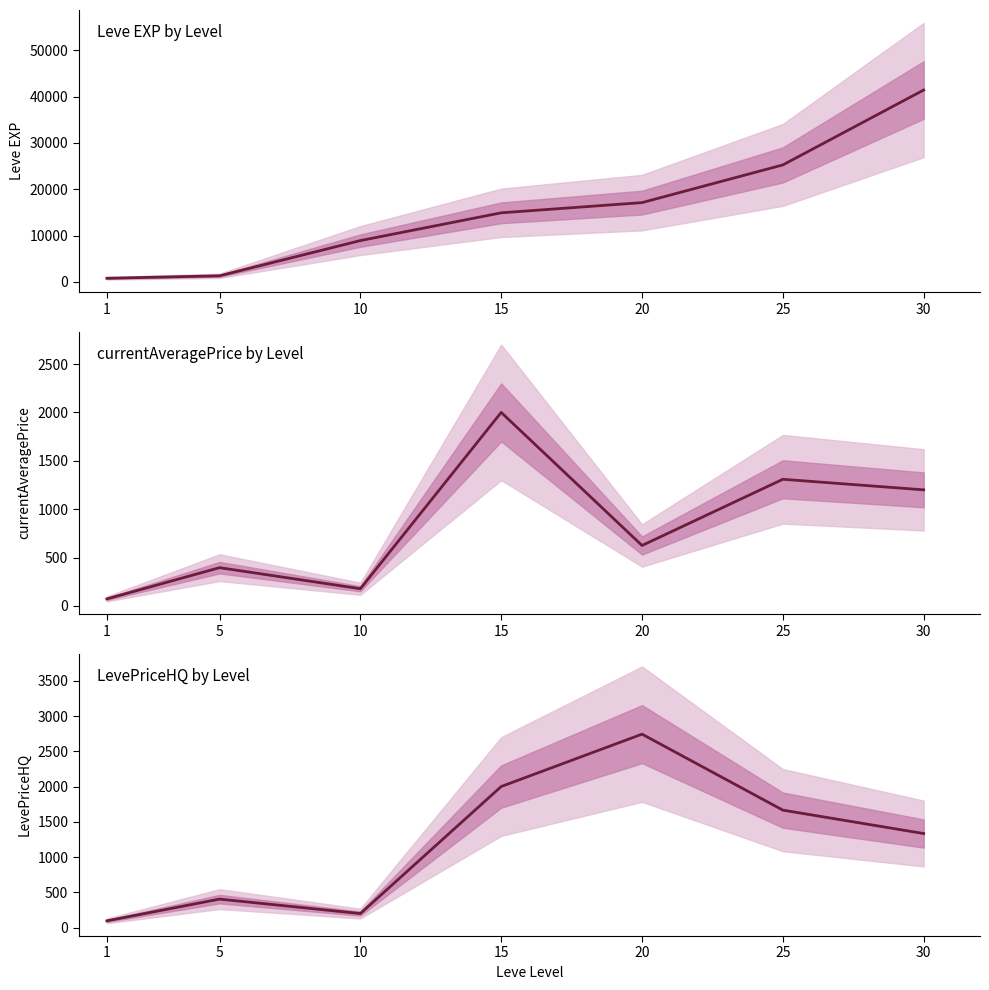

What is the minimum value for currentAveragePrice?

73.5